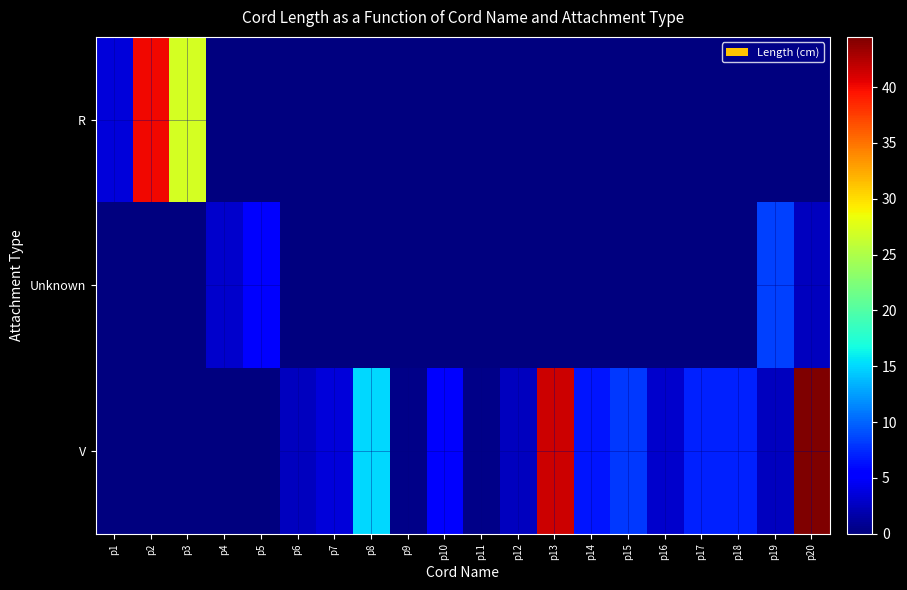

List the series in order of their peak value, lowest first.

Unknown, R, V